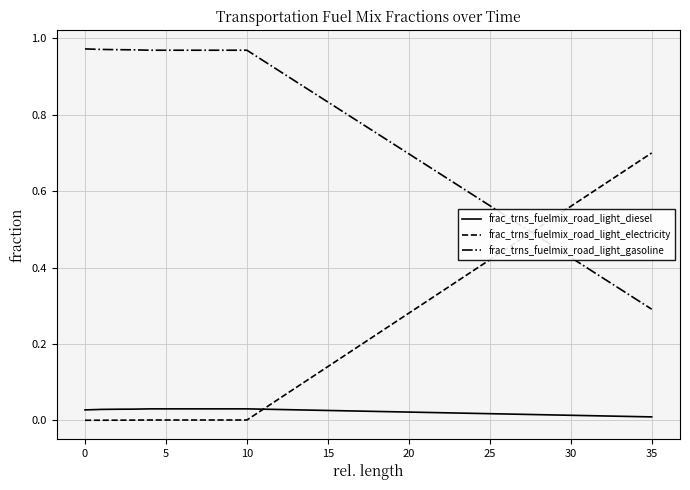

Which series has the widest spread of values?

frac_trns_fuelmix_road_light_electricity